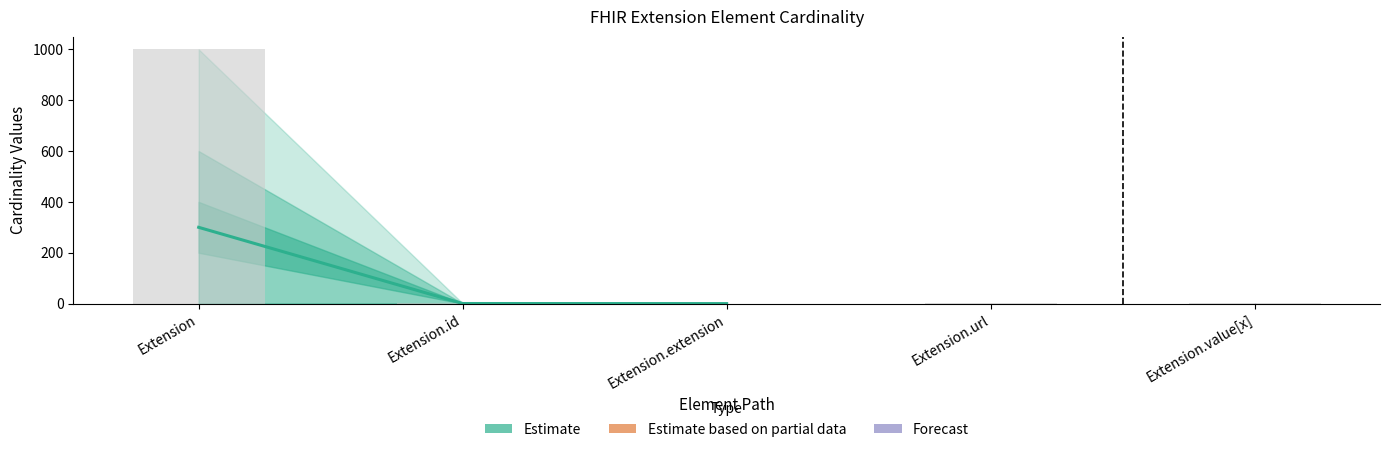

Which label corresponds to the largest value in the chart?

Extension